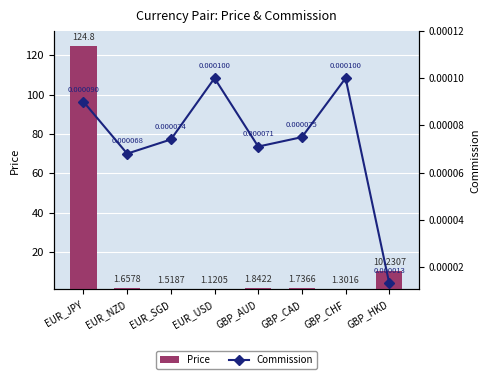

What is the difference between the second highest and minimum values in the Price series?

9.1